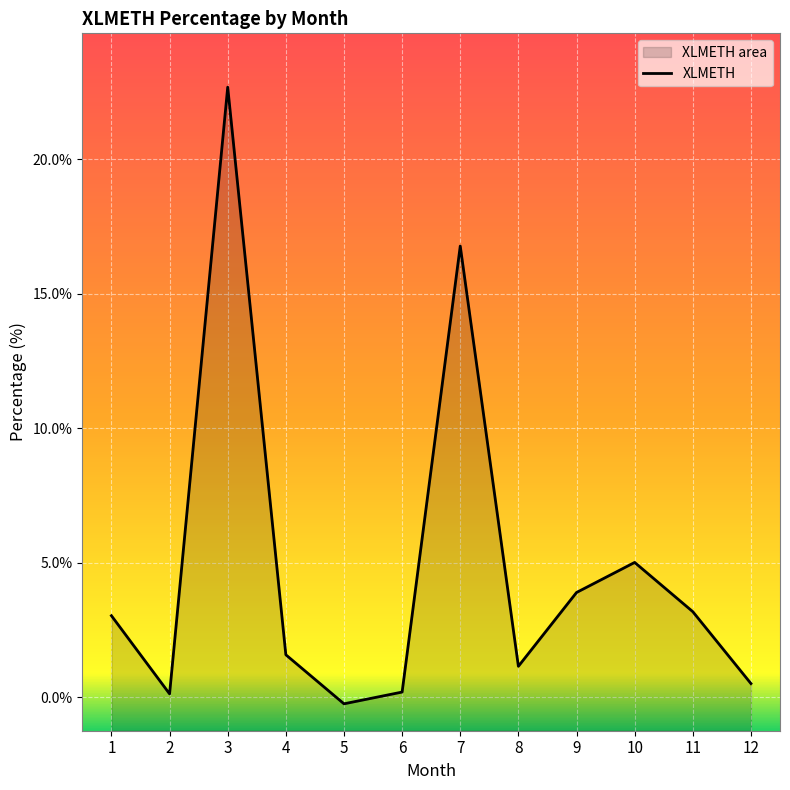

What is the average value?

4.8